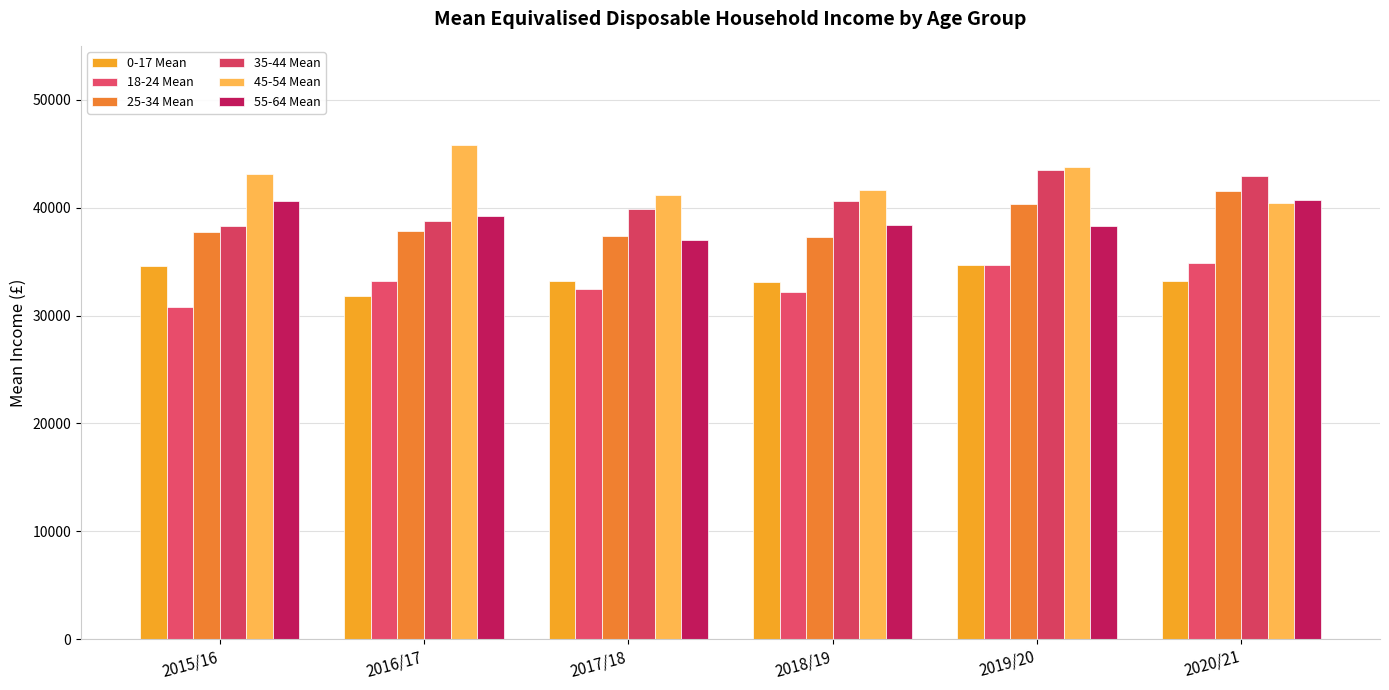

Reading left to right, transcribe all the data shown in this chart.

0-17 Mean: 34608	31764	33169	33077	34664	33155
18-24 Mean: 30755	33218	32463	32205	34648	34843
25-34 Mean: 37704	37846	37393	37295	40325	41538
35-44 Mean: 38256	38740	39902	40625	43510	42952
45-54 Mean: 43159	45807	41212	41596	43805	40390
55-64 Mean: 40641	39236	36968	38348	38338	40706